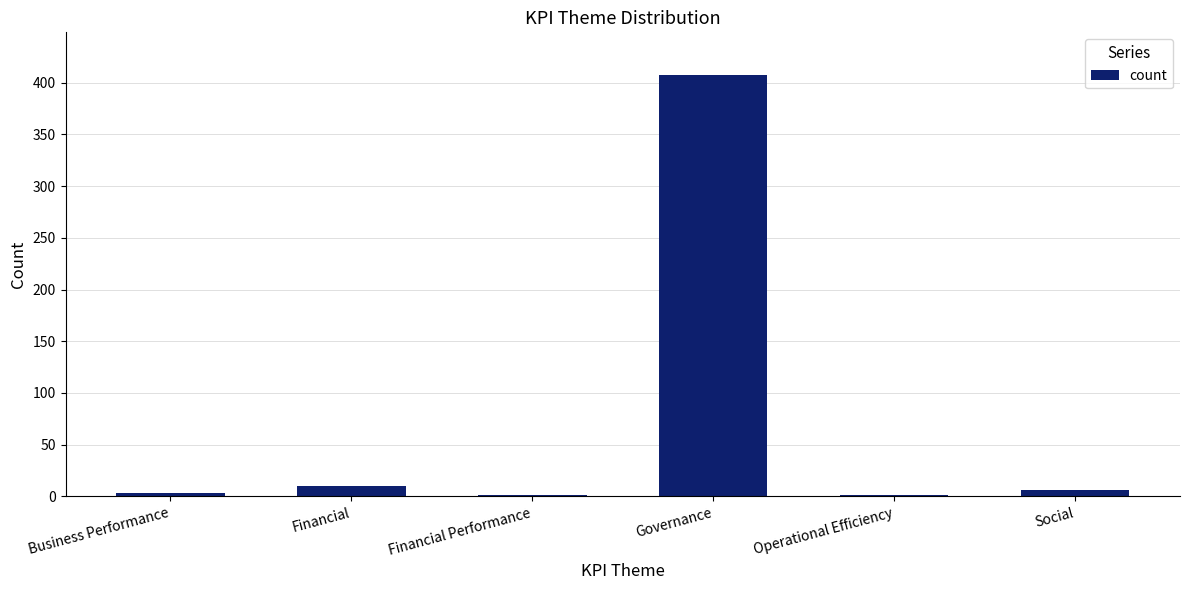

Reading left to right, extract all data points from this chart.

Business Performance=3	Financial=10	Financial Performance=1	Governance=408	Operational Efficiency=1	Social=6